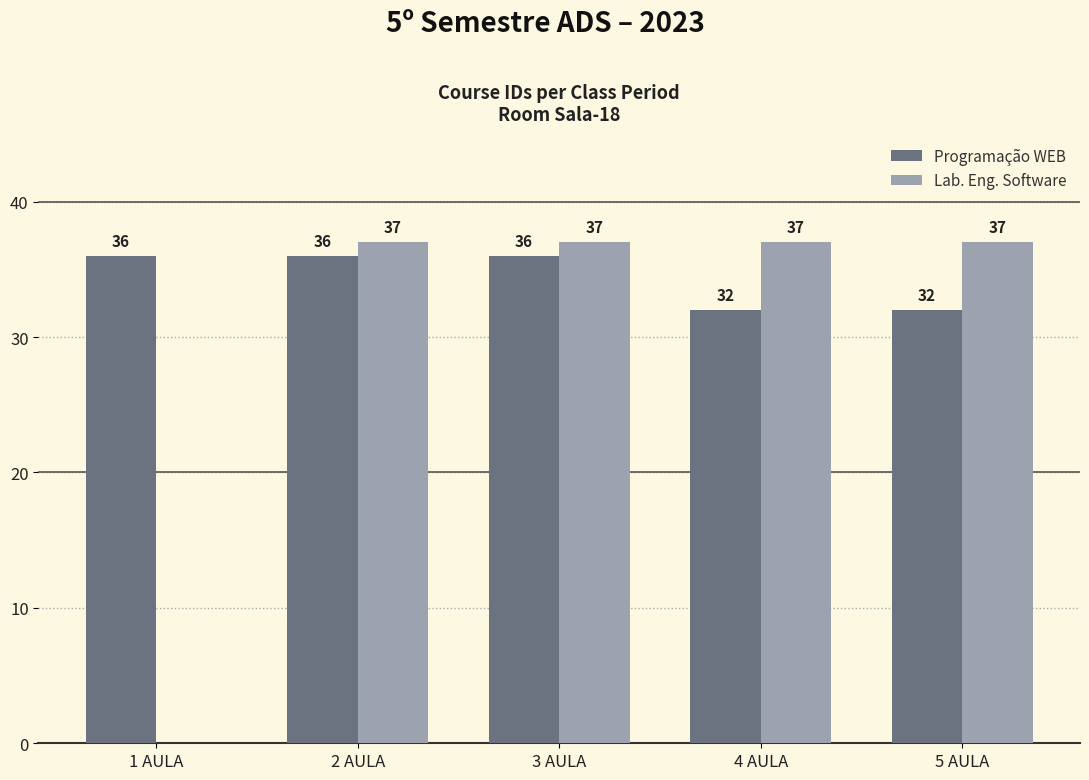

The value of Programação WEB at 2 AULA is 36. True or false?

True